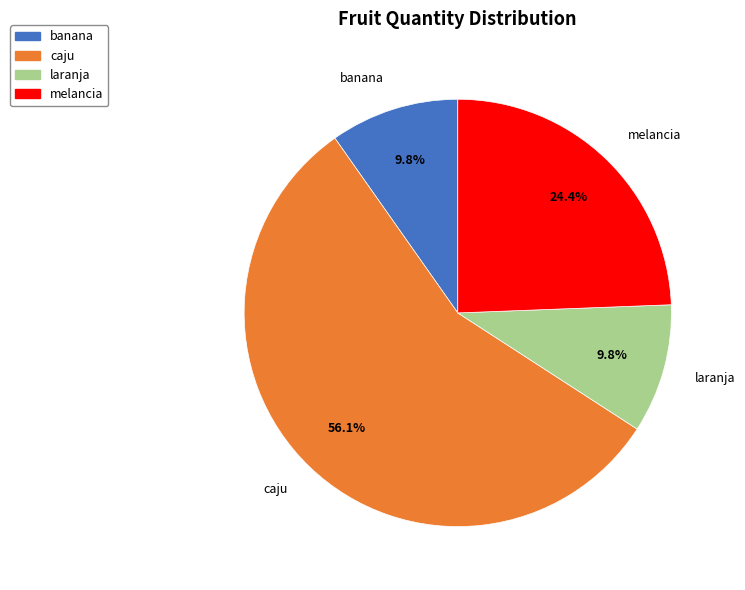

How much of the chart is everything except laranja?

90.2%